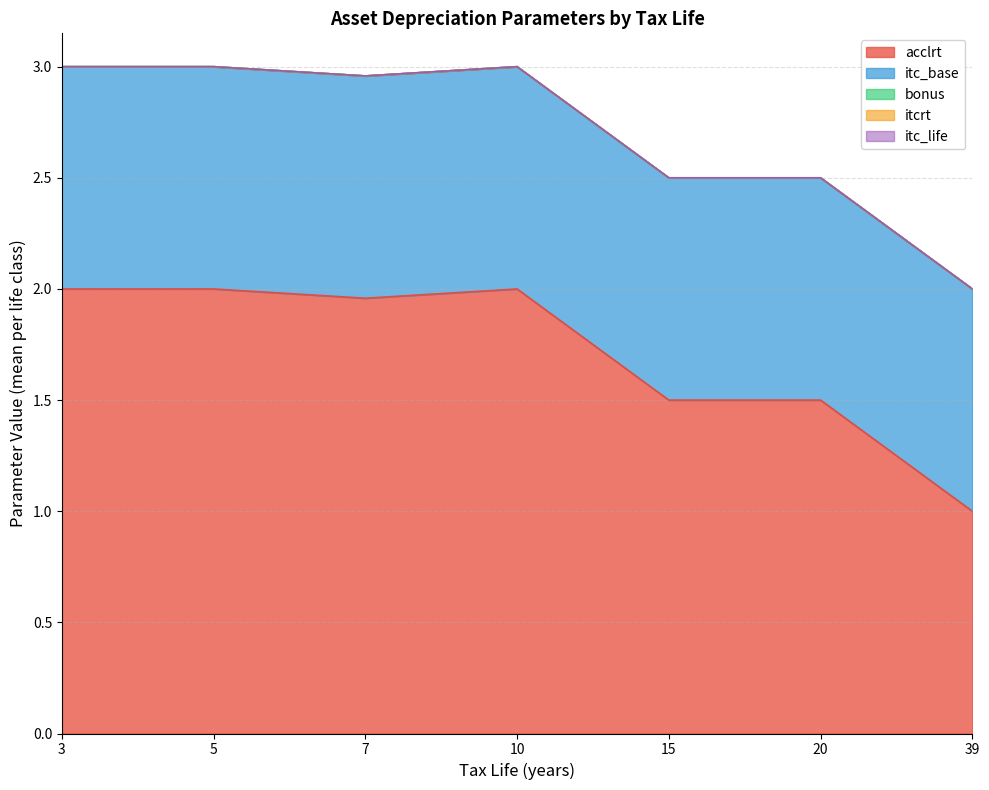

Does the chart have visible grid lines?

Yes